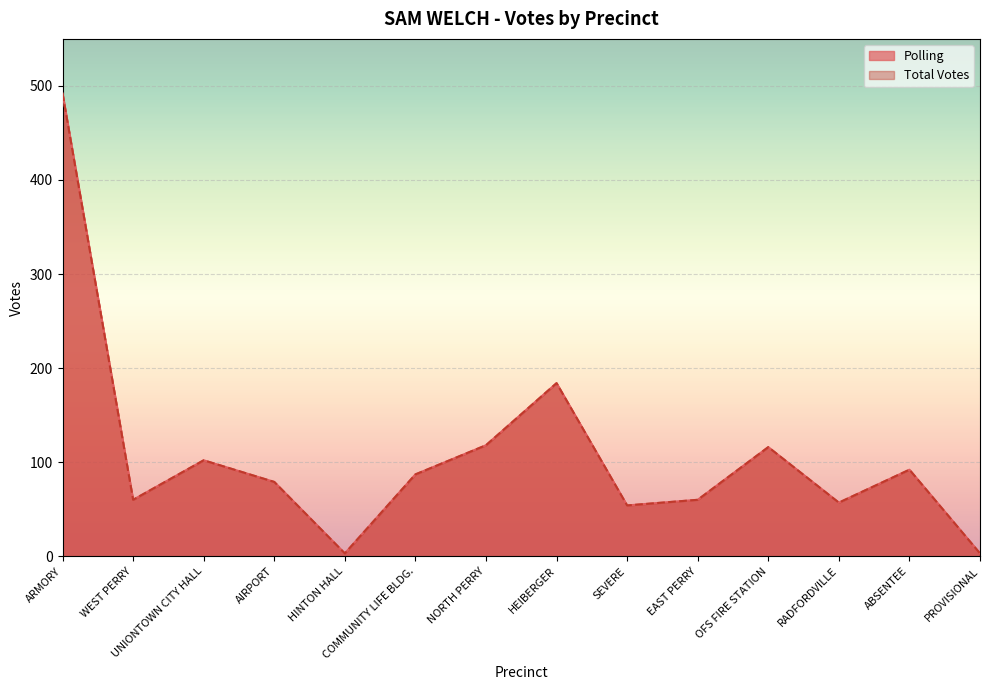

What is the difference between the Polling values at PROVISIONAL and WEST PERRY?

57